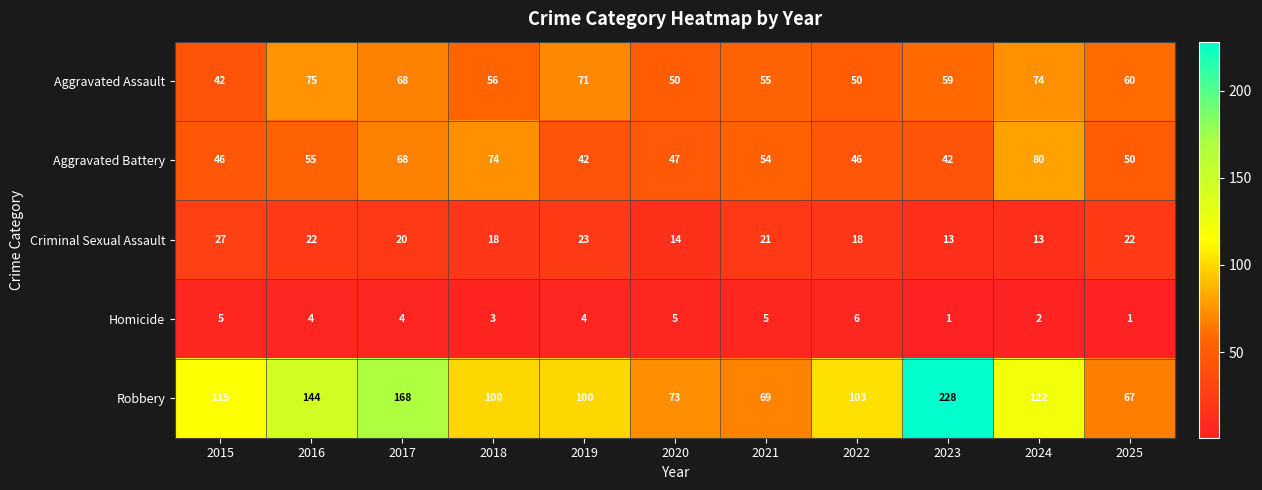

The Homicide series shows 4 at 2016. True or false?

True